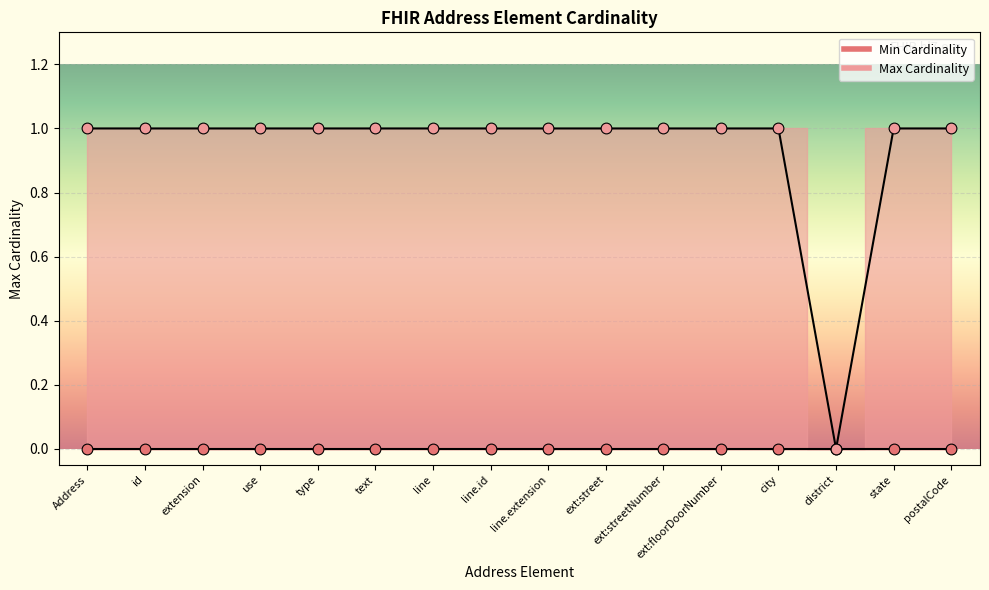

Between Address.extension and Address.text, which is larger?

Address.text